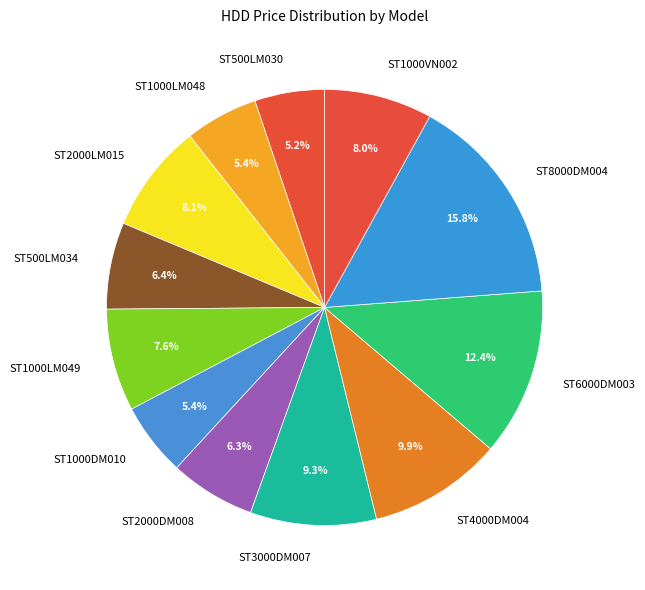

Is ST3000DM007 the majority of the pie?

No